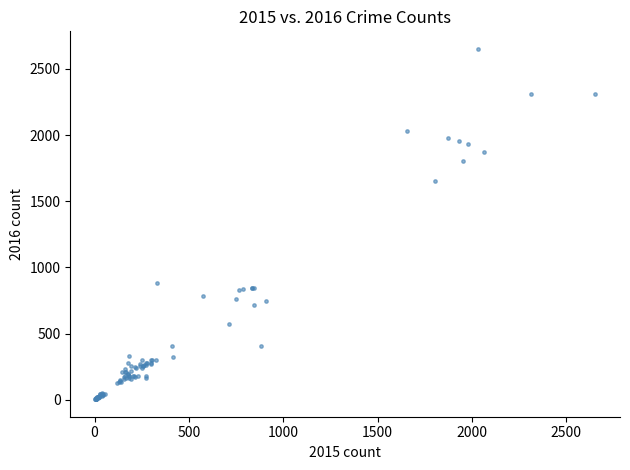

What Y value in the scatter plot is closest to 1328?

1654